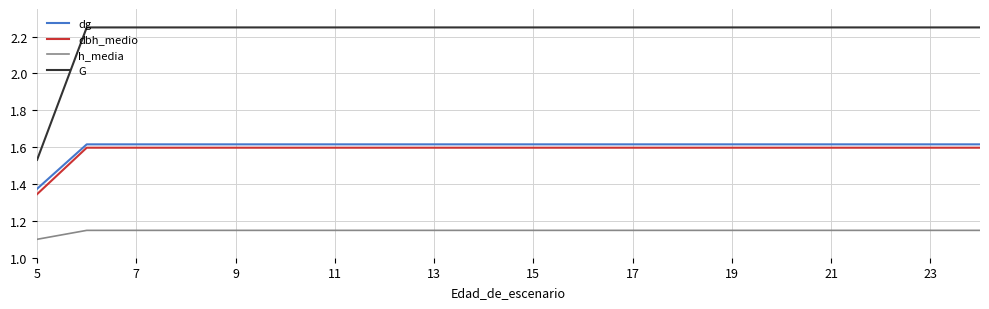

True or false: dg and h_media intersect in this chart.

False